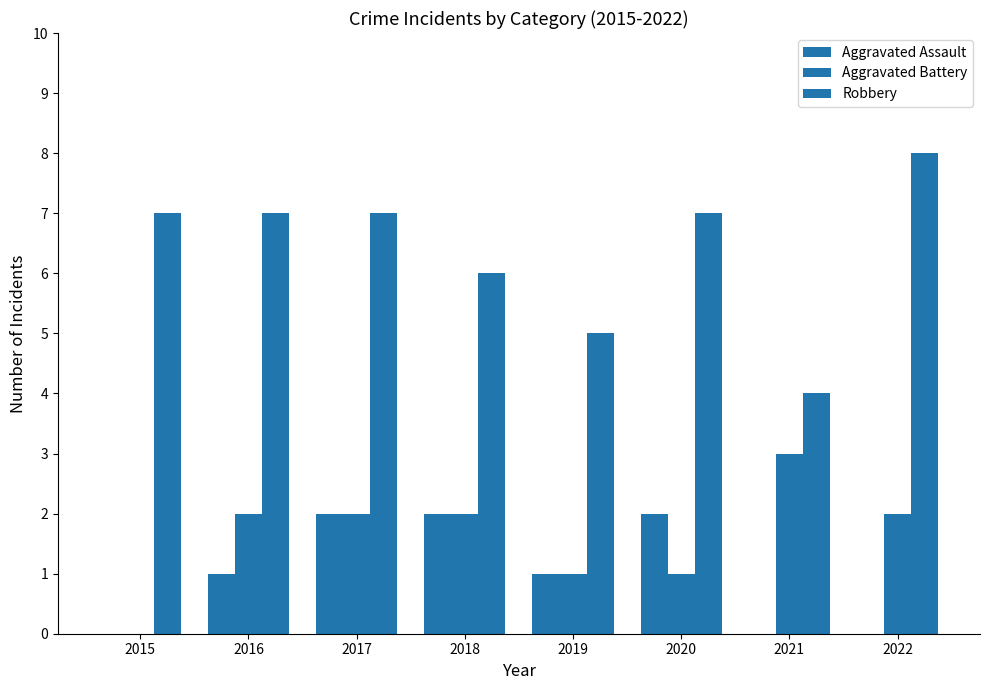

What is the value of the Robbery bar at the 6th from the left?

7